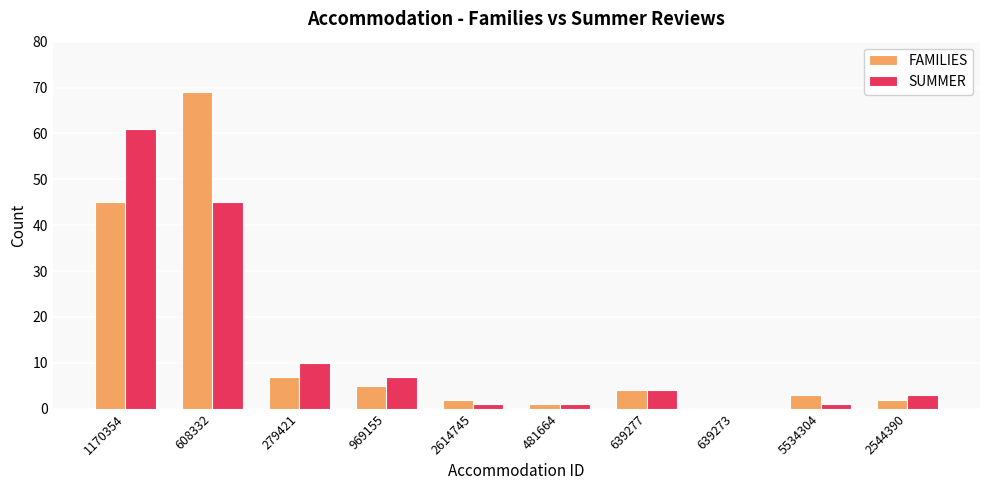

What is the sum of all FAMILIES values?

138